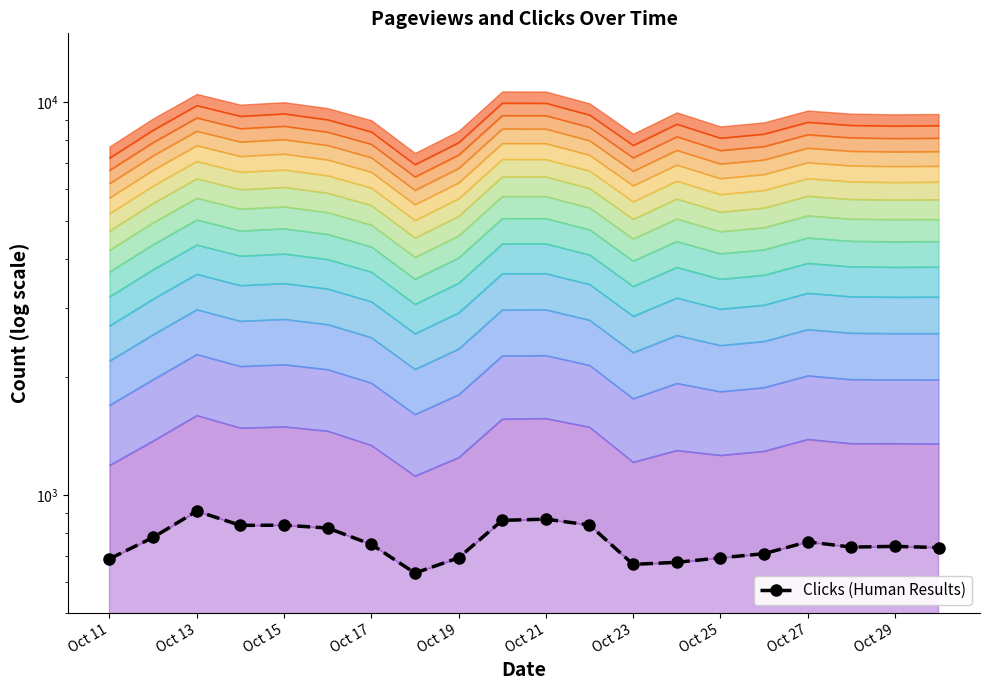

How many series are shown in this chart?

1